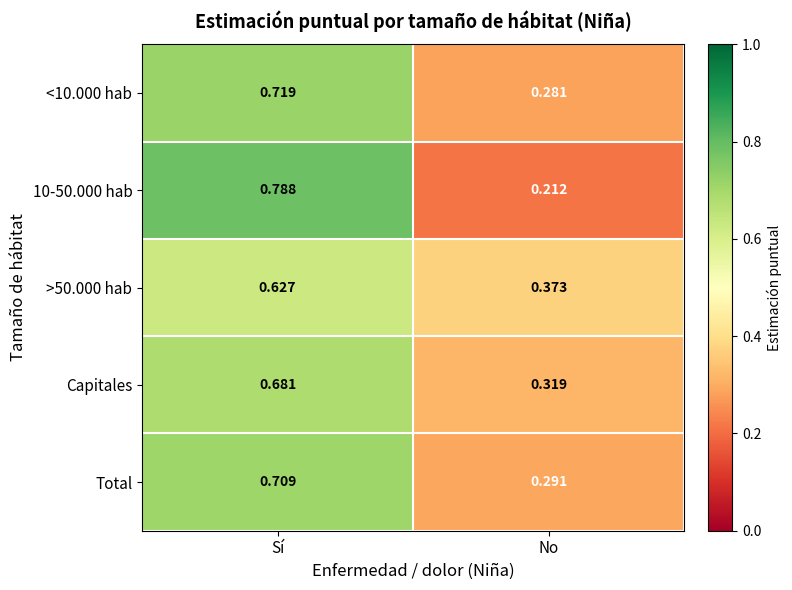

Is the value of >50.000 hab at Sí greater than the value of 10-50.000 hab at Sí?

No